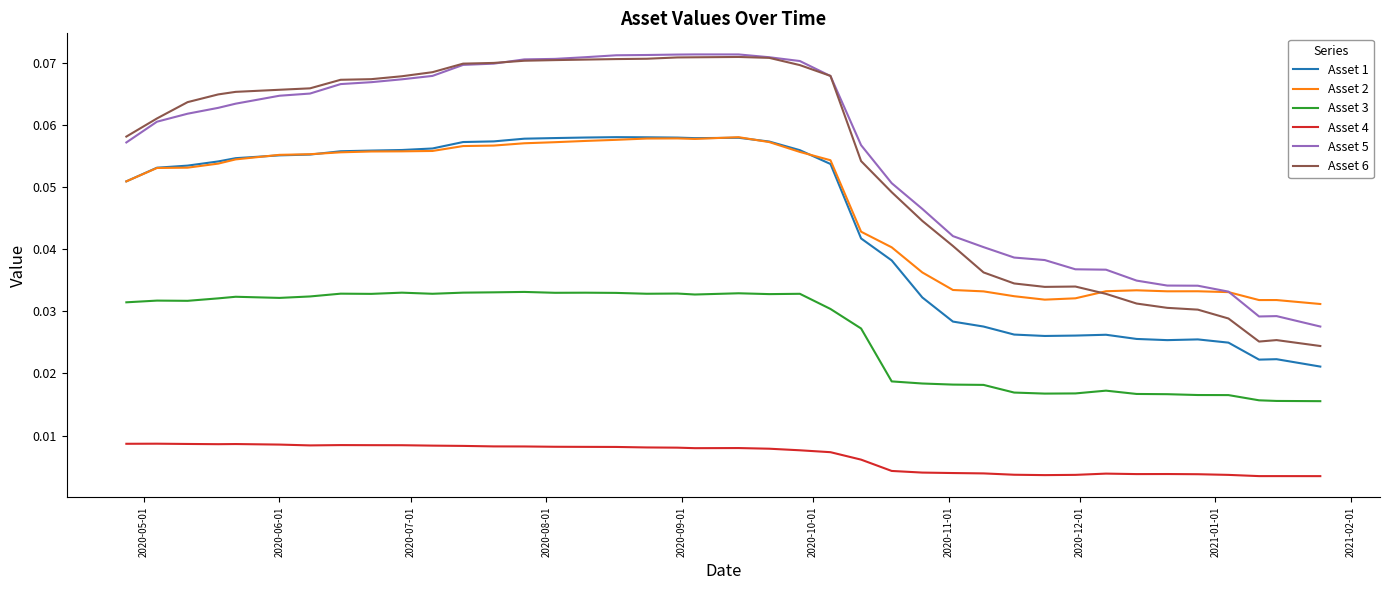

True or false: Asset 3 and Asset 6 intersect in this chart.

False